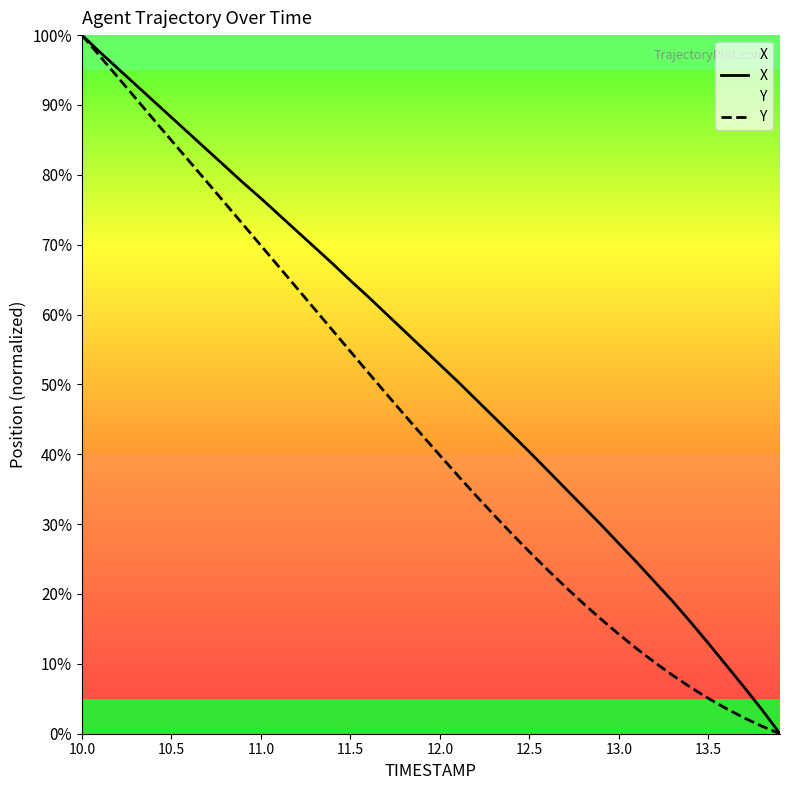

Which series has the largest total across all categories?

X